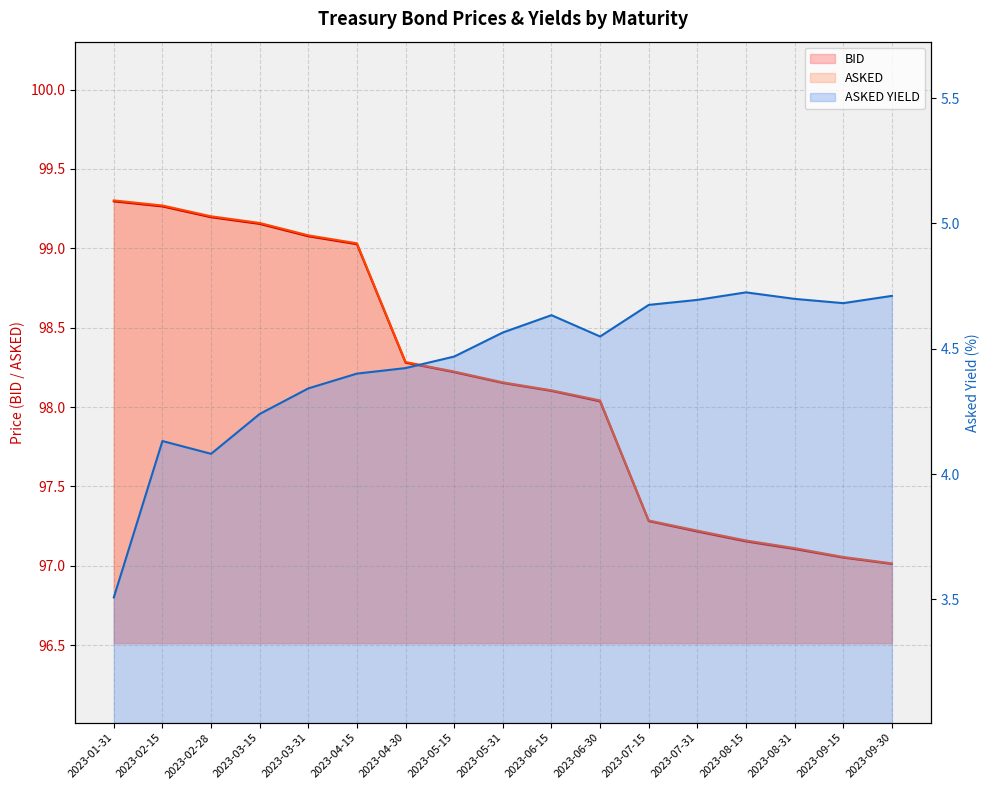

Is it true that BID equals 97.2 at 2023-07-31?

True